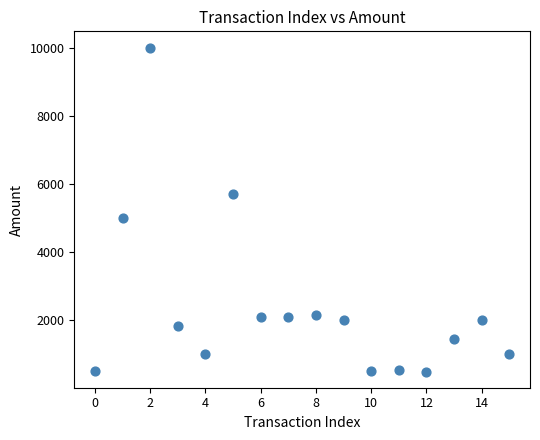

What Y value in the scatter plot is closest to 5248?

5000